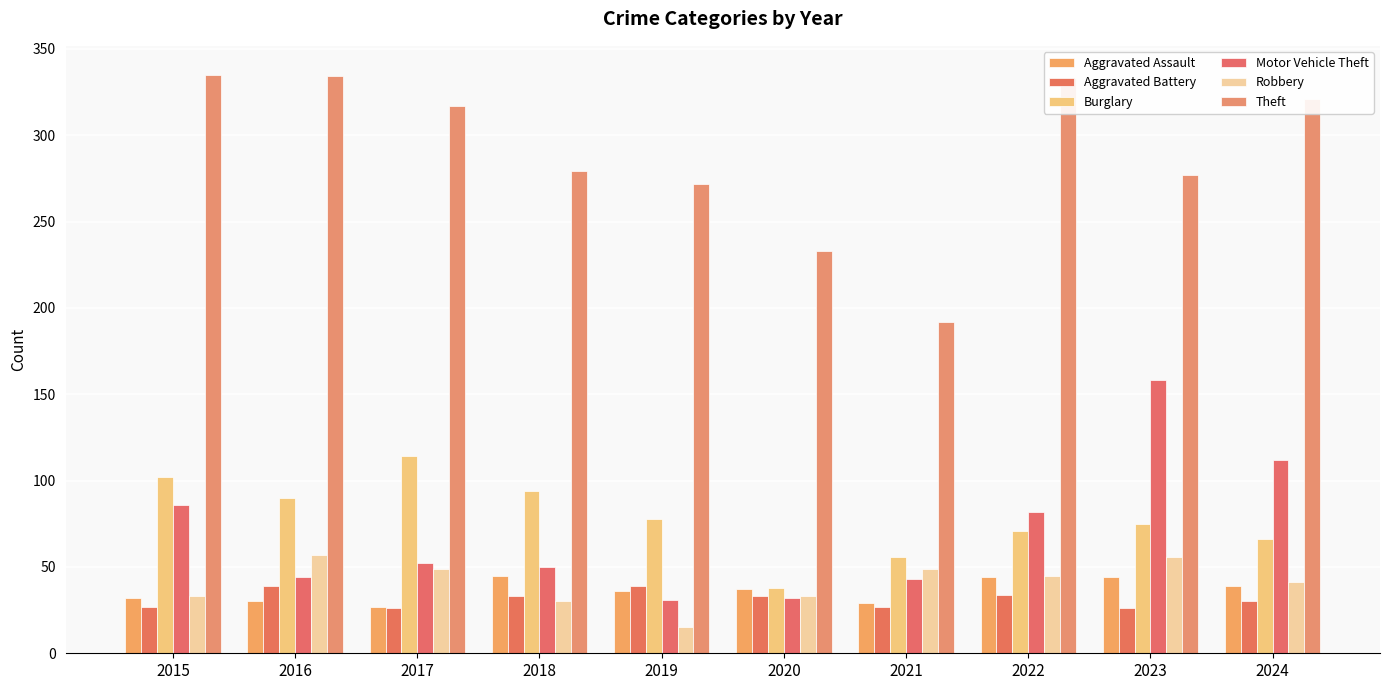

Read the Aggravated Battery value at 2016, to the nearest 5.

40